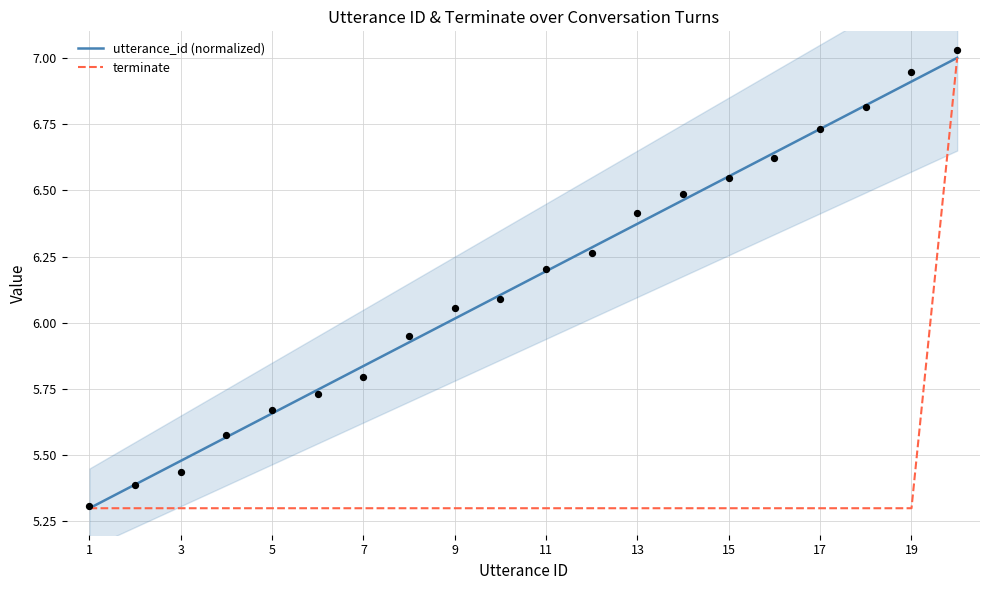

What is the total value across all series at 9?

11.0